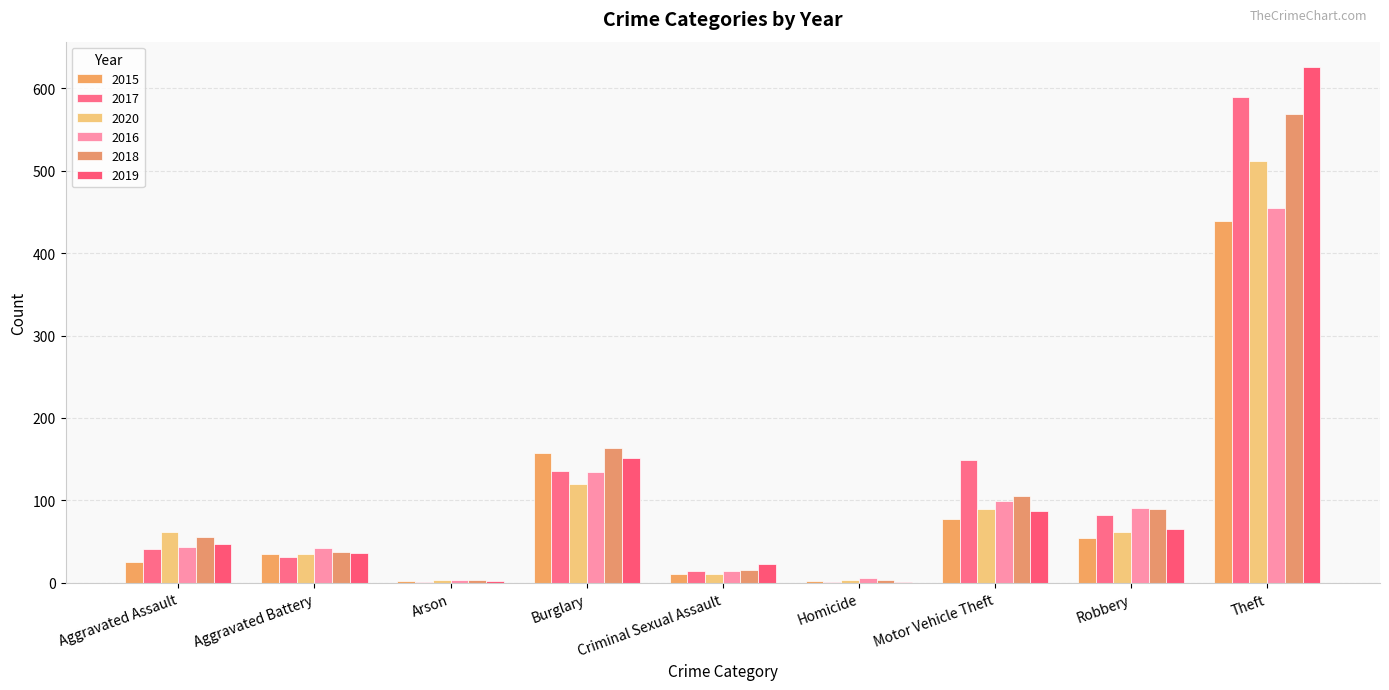

Are the bars grouped side by side (vs. stacked)?

Yes